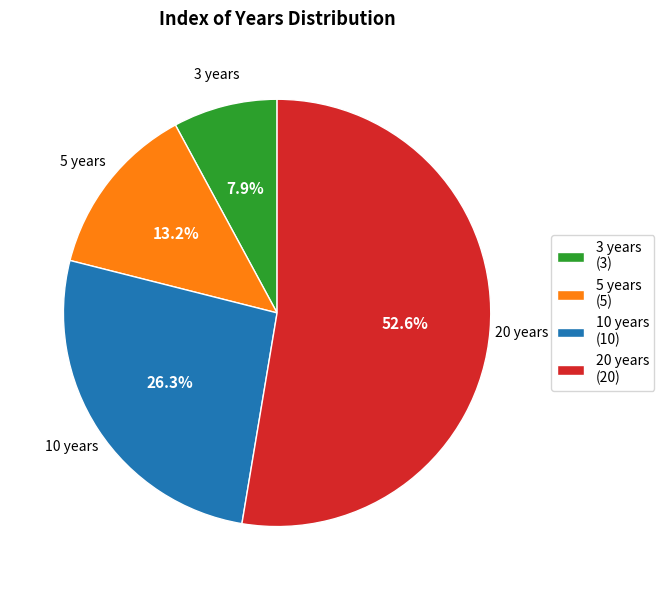

The 5 years slice represents 5% of the pie. True or false?

False